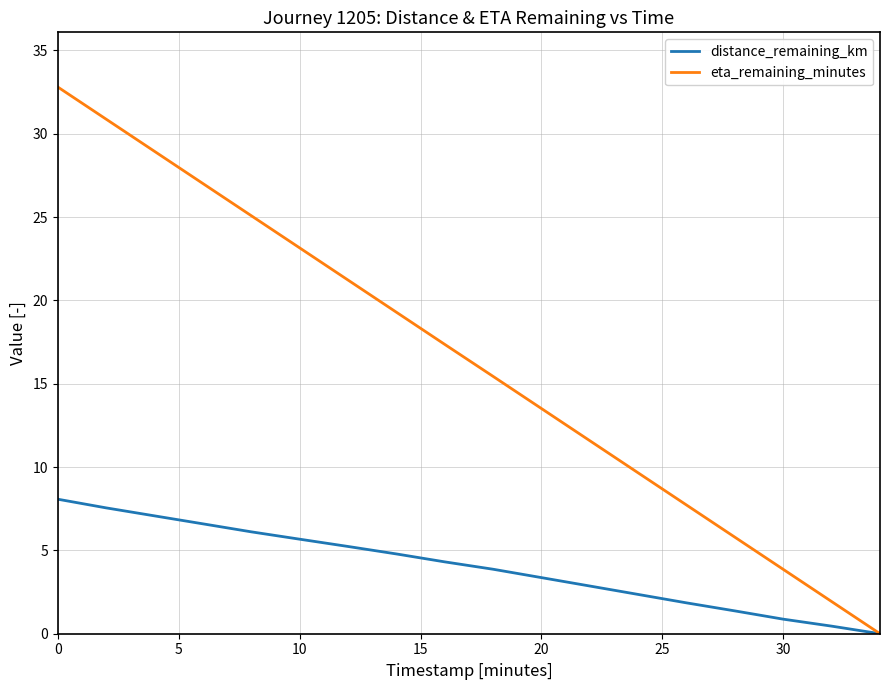

Which series has the largest range (max minus min)?

eta_remaining_minutes